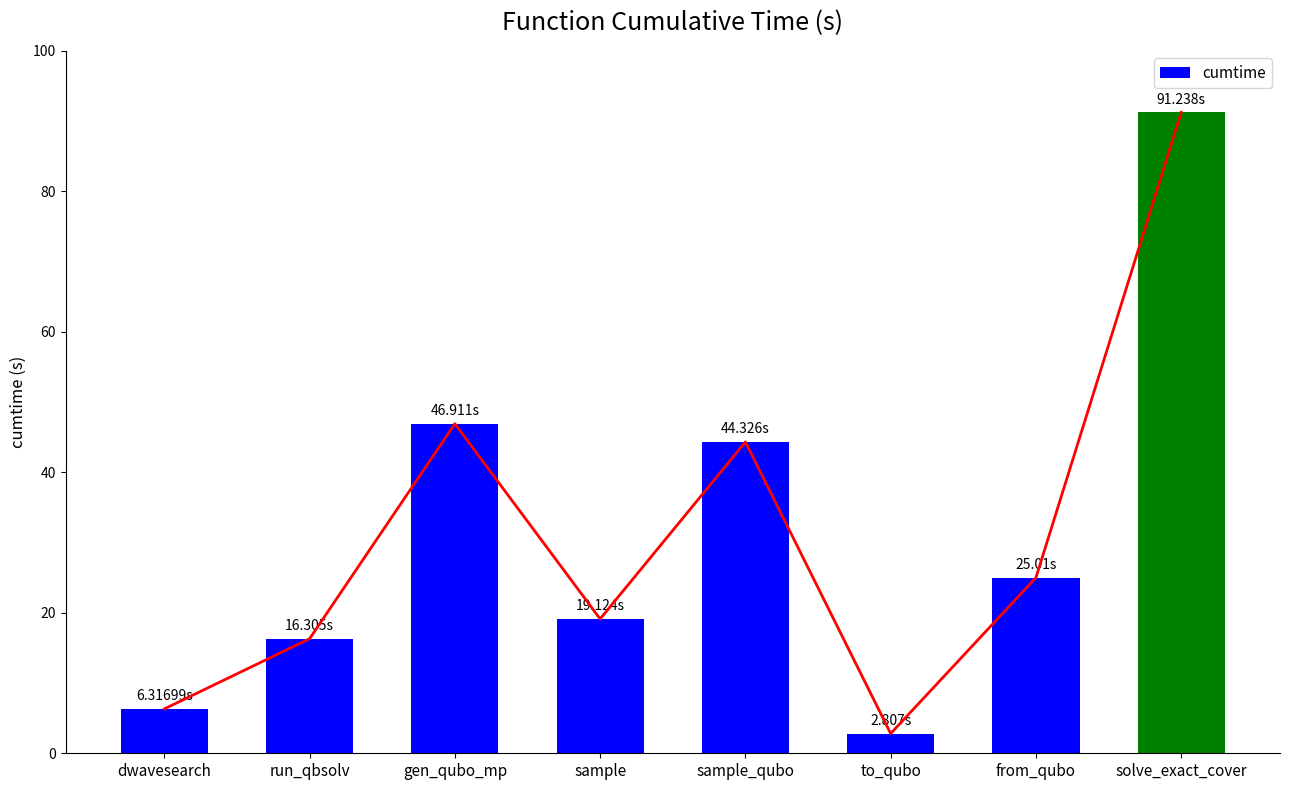

What is the sum of all values?

252.0